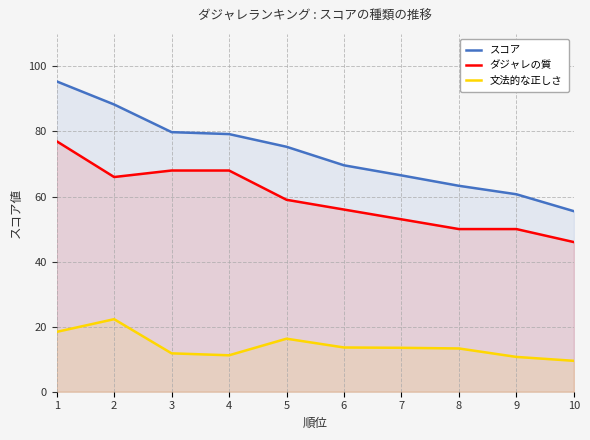

List the series in order of their overall mean, lowest first.

文法的な正しさ, ダジャレの質, スコア